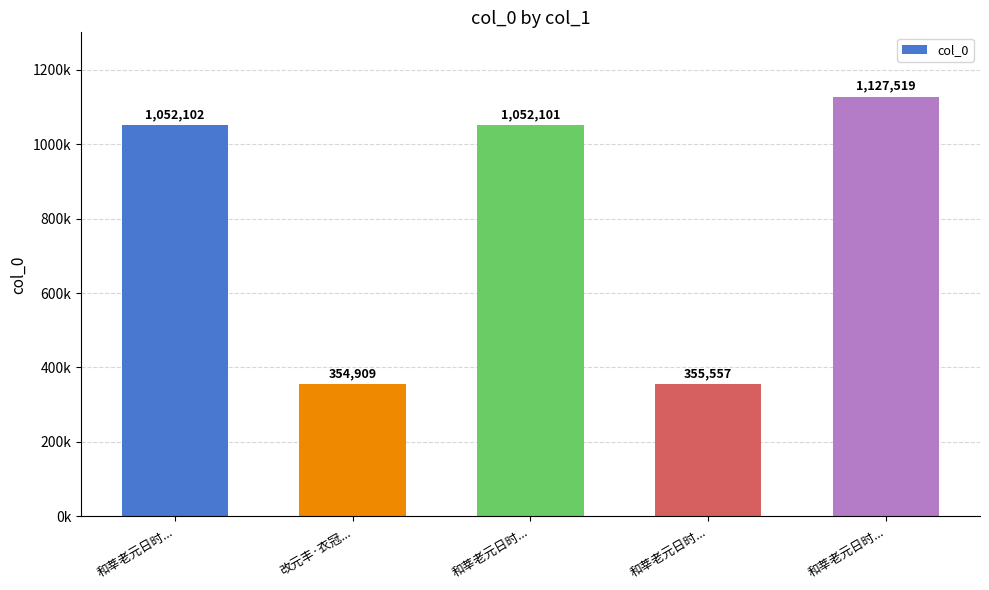

What is the difference between the second highest and minimum values?

697193